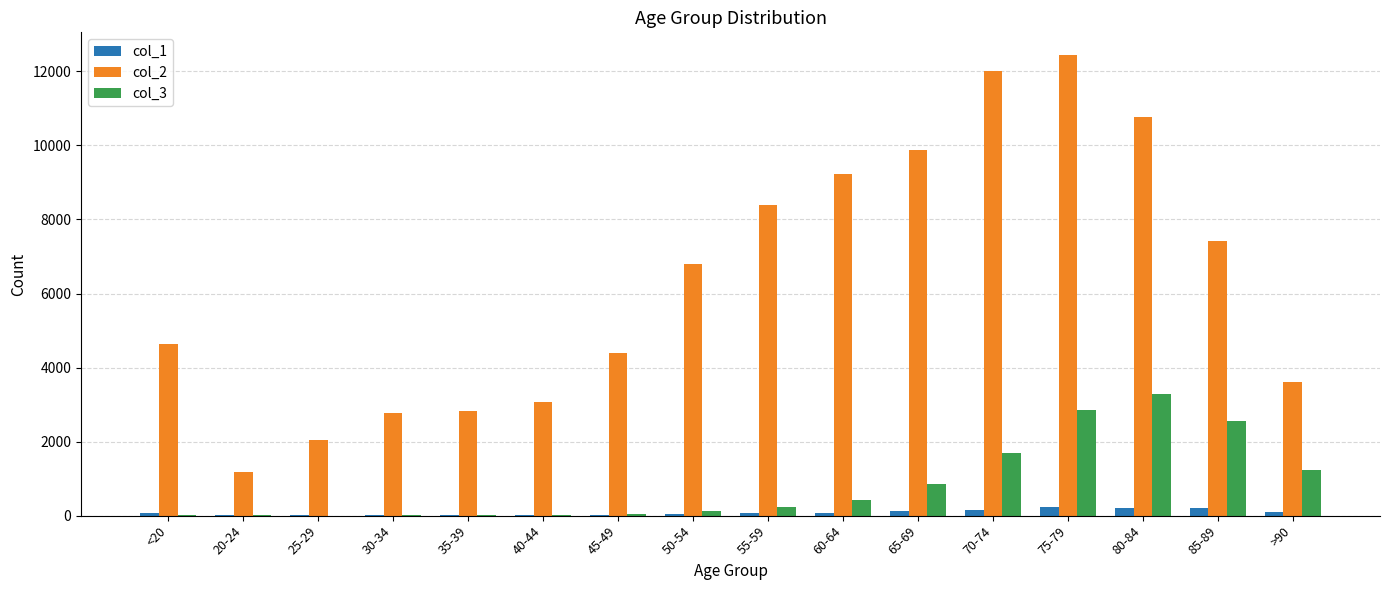

Which label corresponds to the largest value in the chart?

75-79